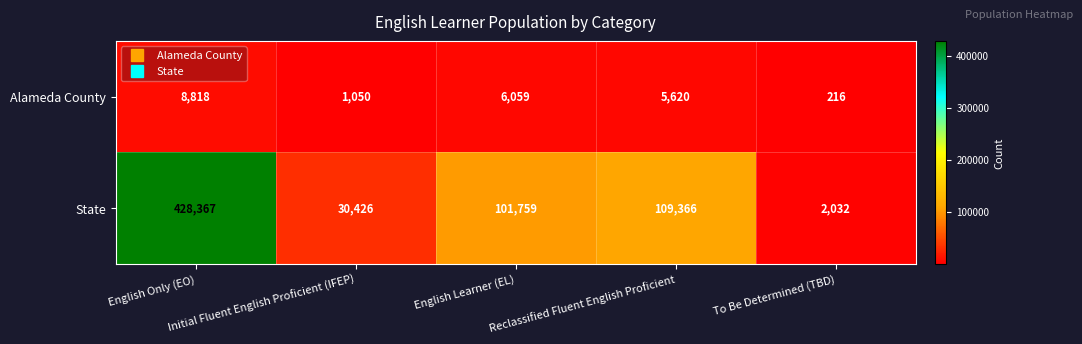

How many distinct data groups are displayed?

2